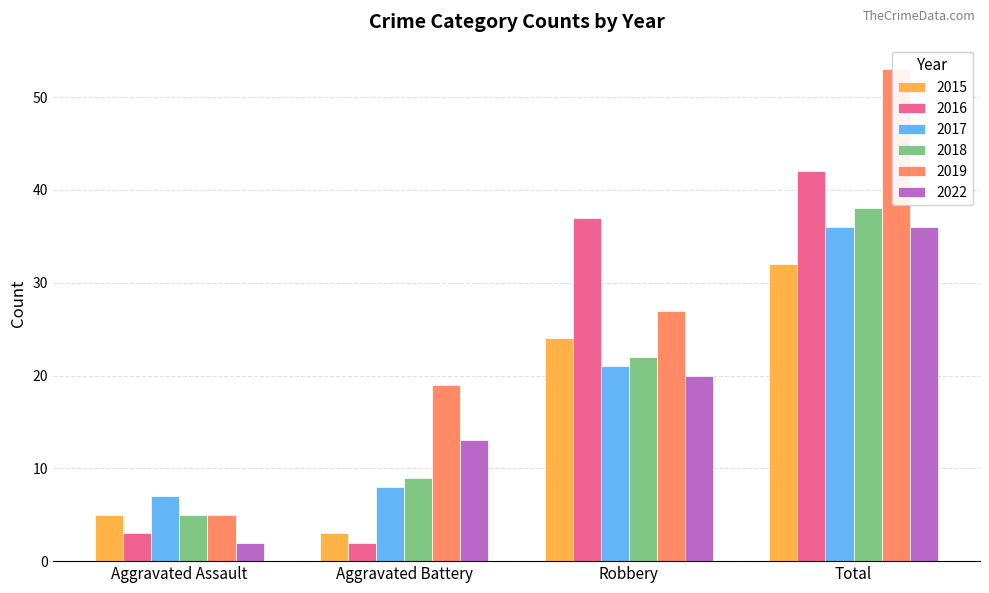

What is the total value across all series at Aggravated Assault?

27